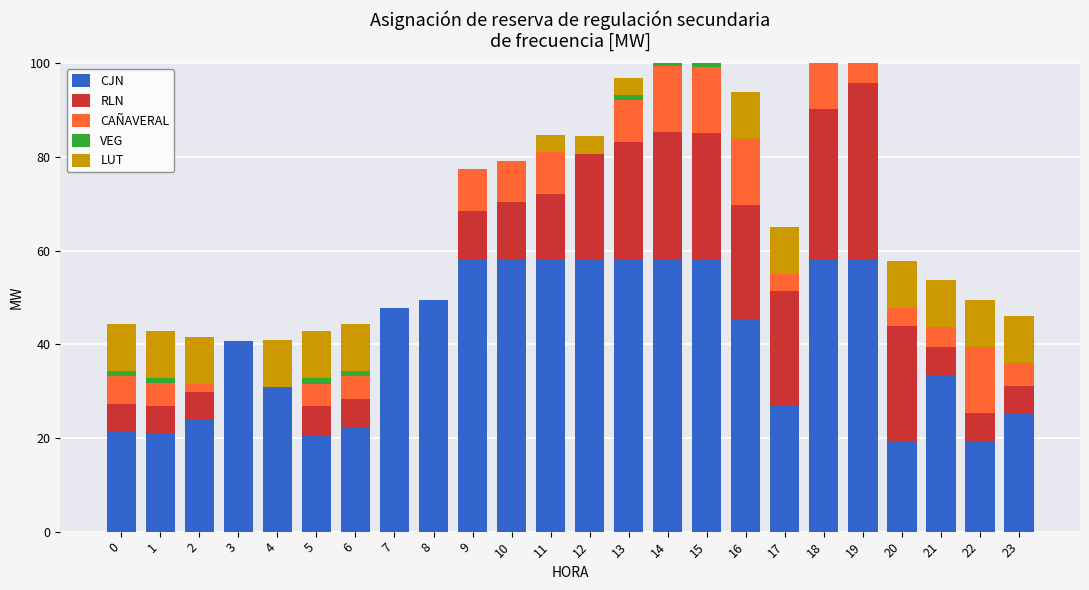

Which series changed the most between 4 and 23?

RLN